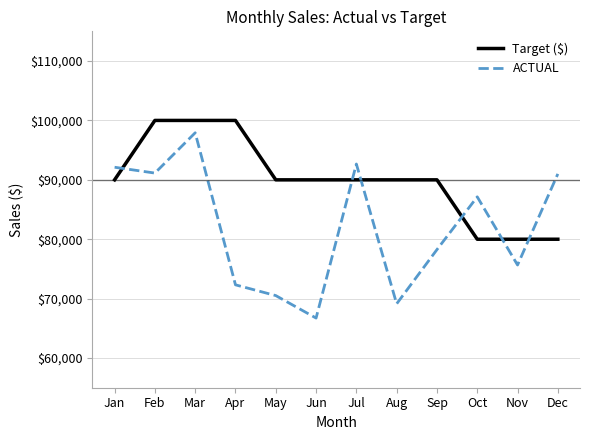

The Target ($) series shows 90000.0 at May. True or false?

True